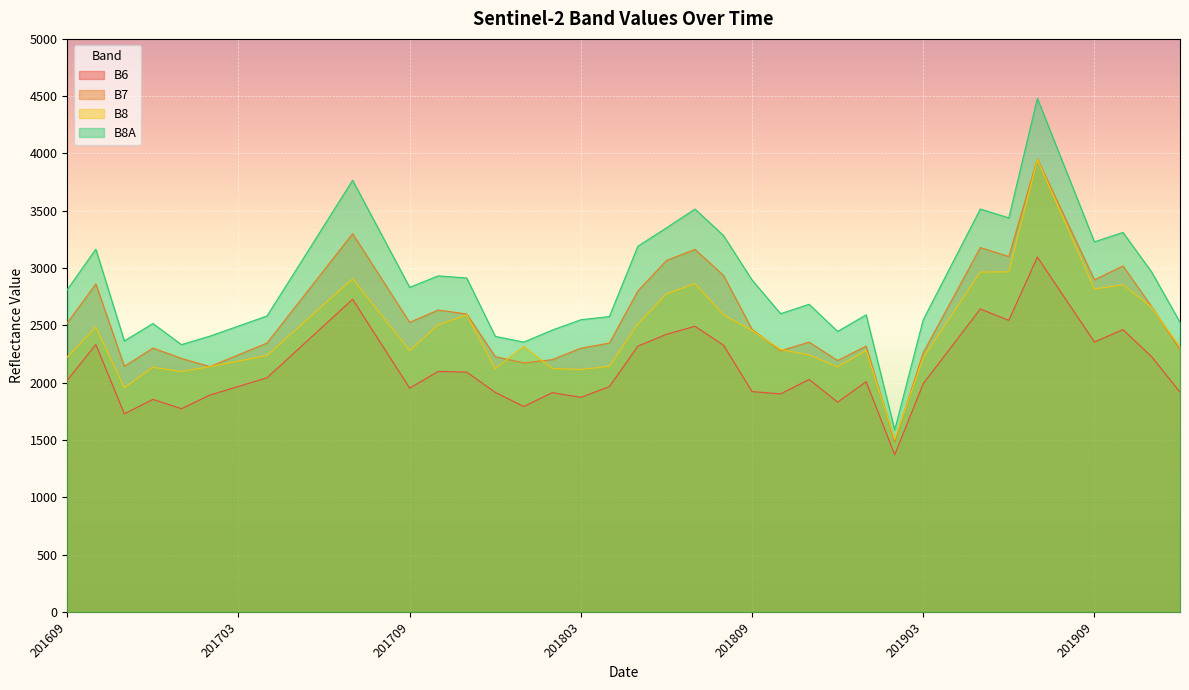

What are all the series names shown in the legend?

B6, B7, B8, B8A